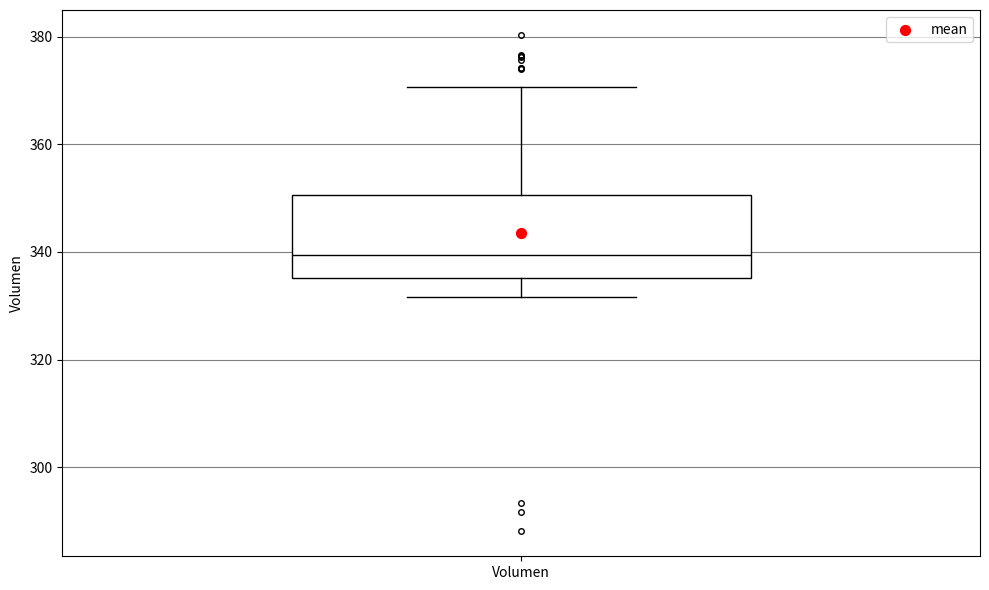

Where is the upper edge of the box for Volumen on the y-axis? The values are not printed on the chart, so give them approximately, as read against the axis.

350